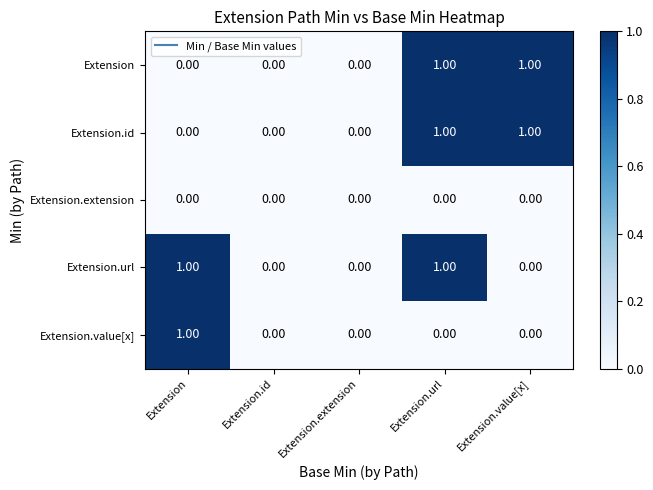

Is the value of Extension at Extension.extension greater than the value of Extension.url at Extension?

No